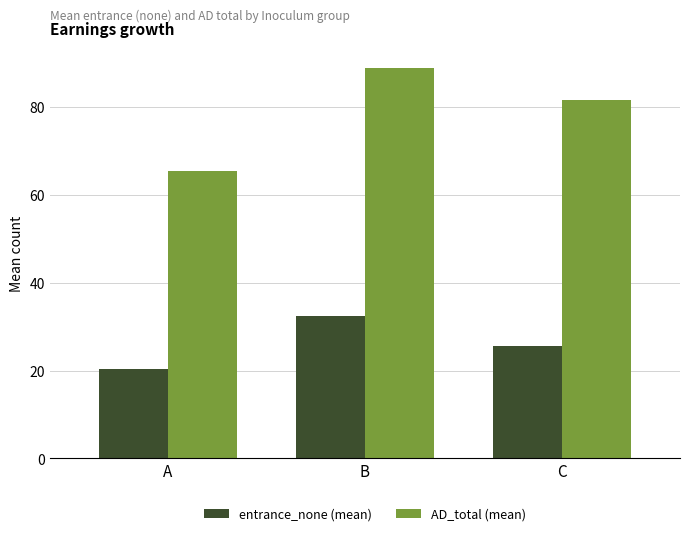

Is it true that AD_total (mean) equals 123.3 at B?

False